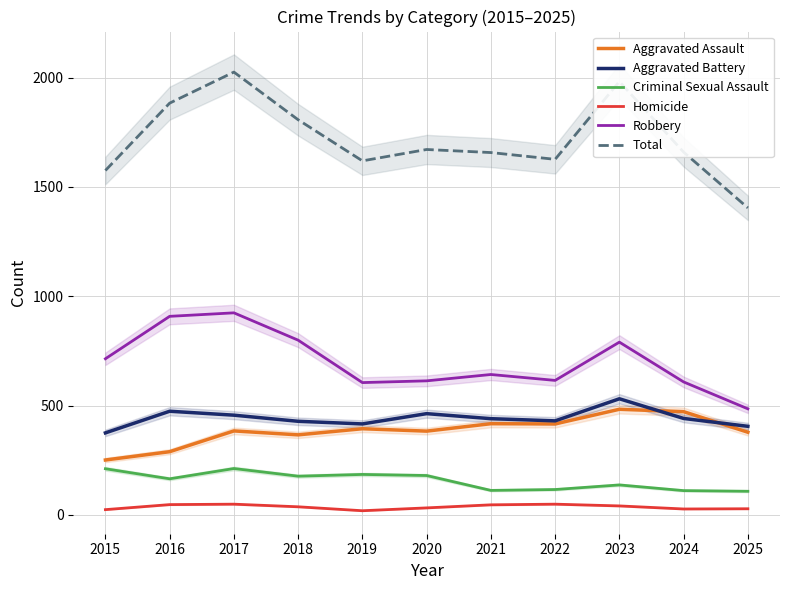

True or false: Aggravated Battery and Criminal Sexual Assault cross at least once.

False